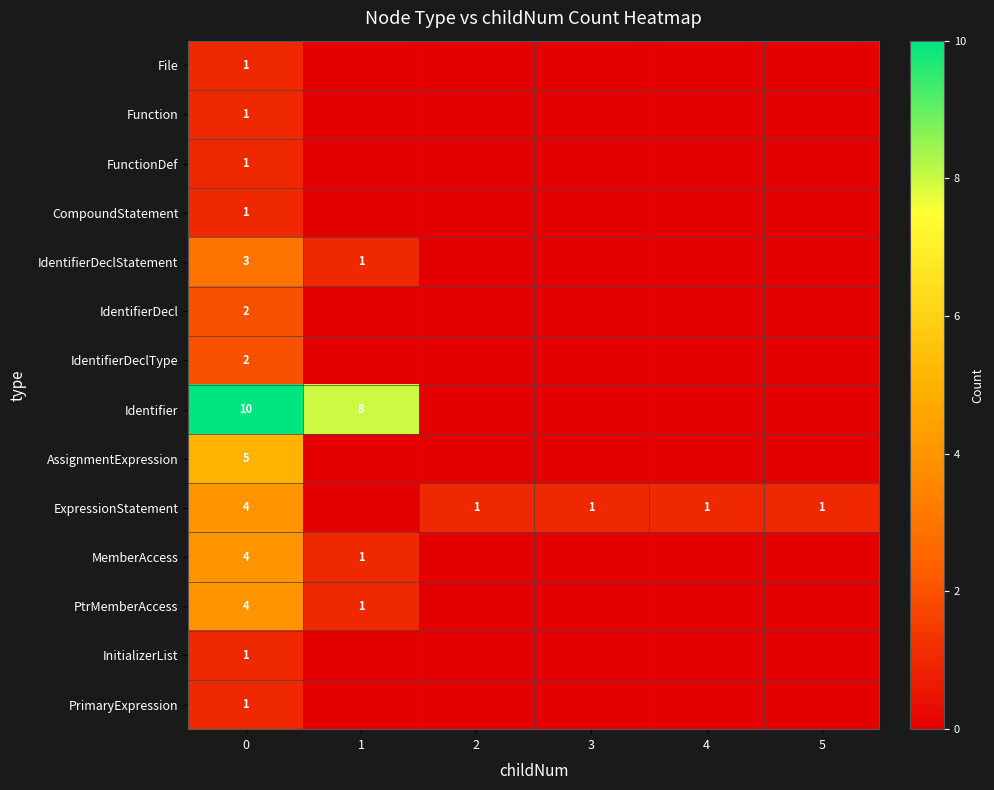

Is it true that FunctionDef equals 2 at 0?

False